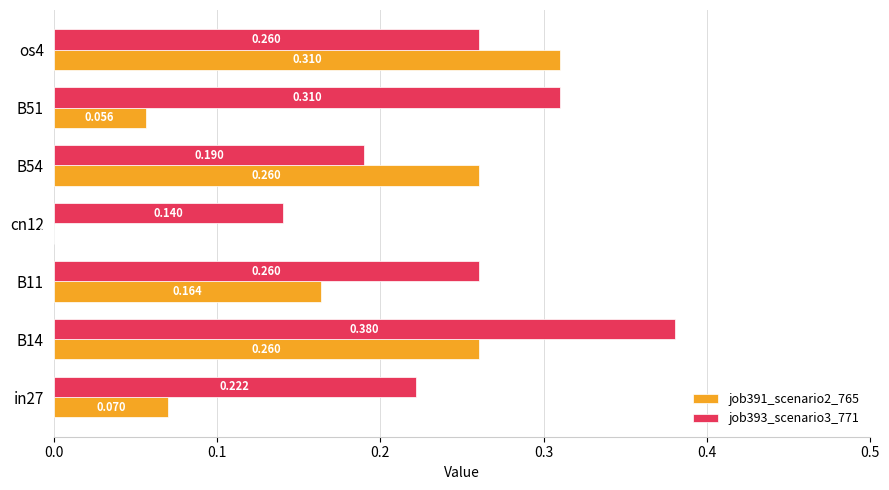

Which series has the largest range (max minus min)?

job391_scenario2_765